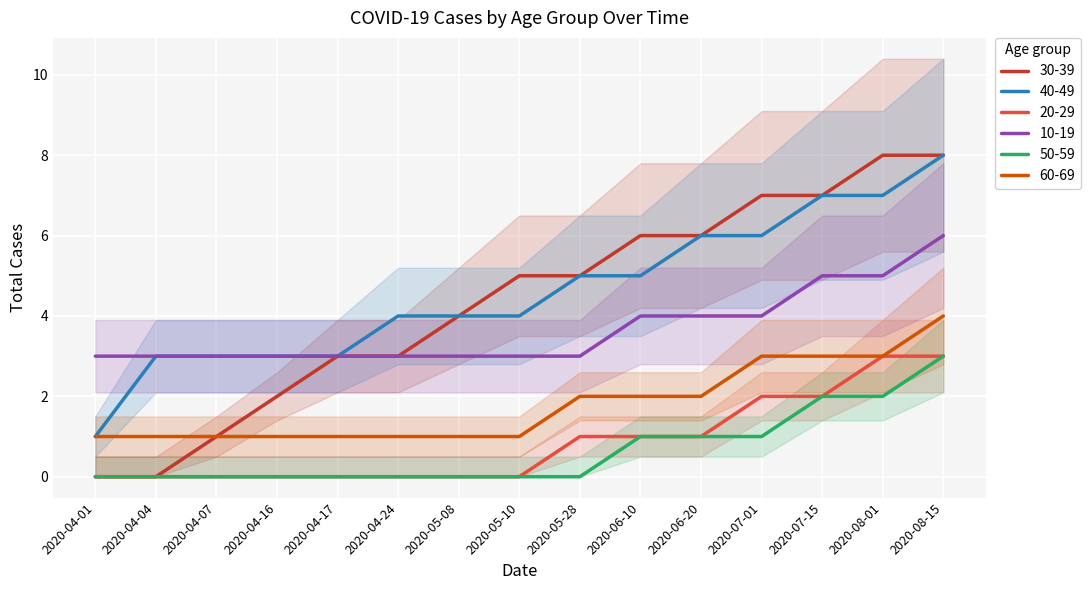

True or false: 40-49 and 20-29 cross at least once.

False